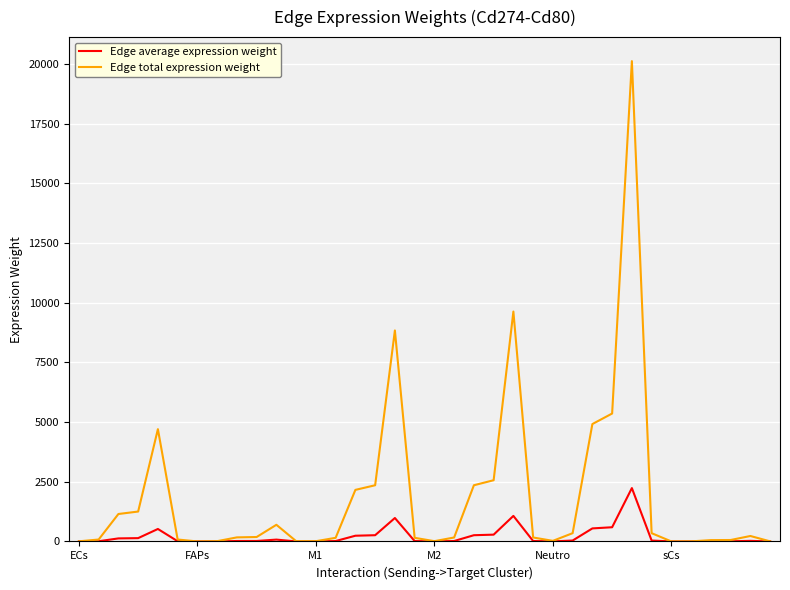

Which series has the largest total across all categories?

Edge total expression weight